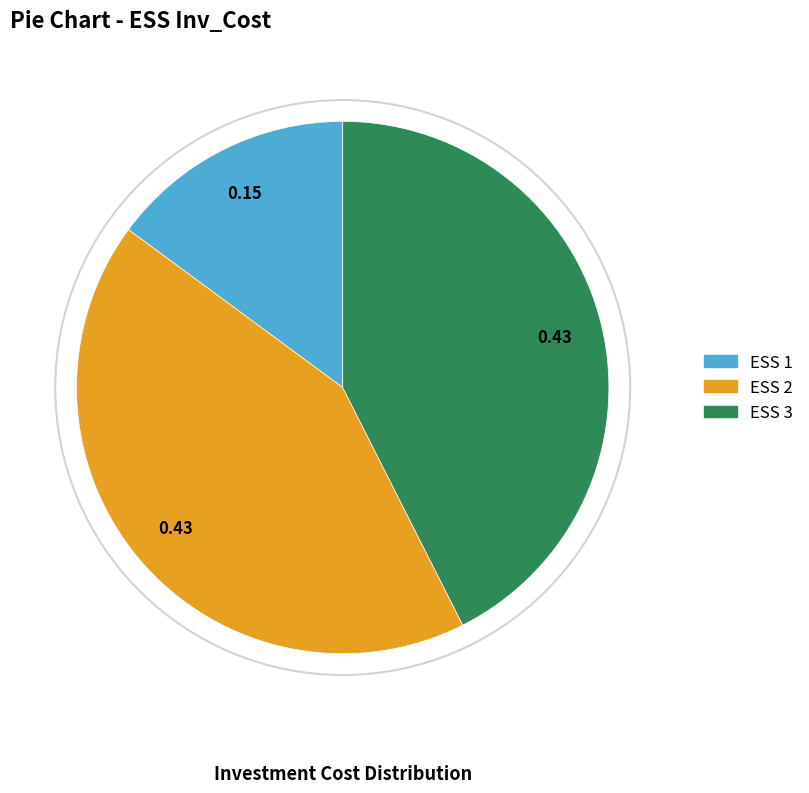

Does ESS 3 represent more than half of the total?

No